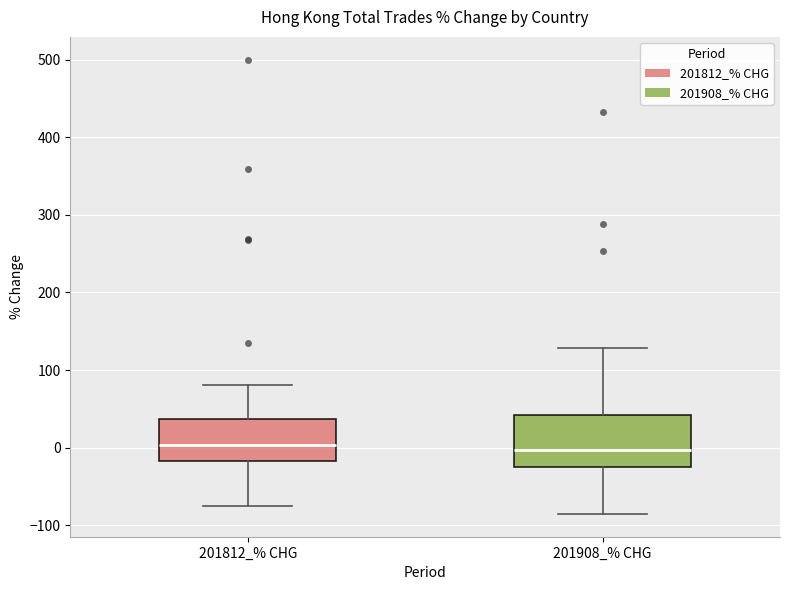

Reading left to right, transcribe this box plot: for each box, give where its median line is, the range the box spans, and where its two whiskers end, as read against the y-axis. The values are not printed on the chart, so give them approximately, as read against the axis.

201812_% CHG: median 0, box -20 to 40, whiskers -80 to 80
201908_% CHG: median 0, box -20 to 40, whiskers -90 to 130